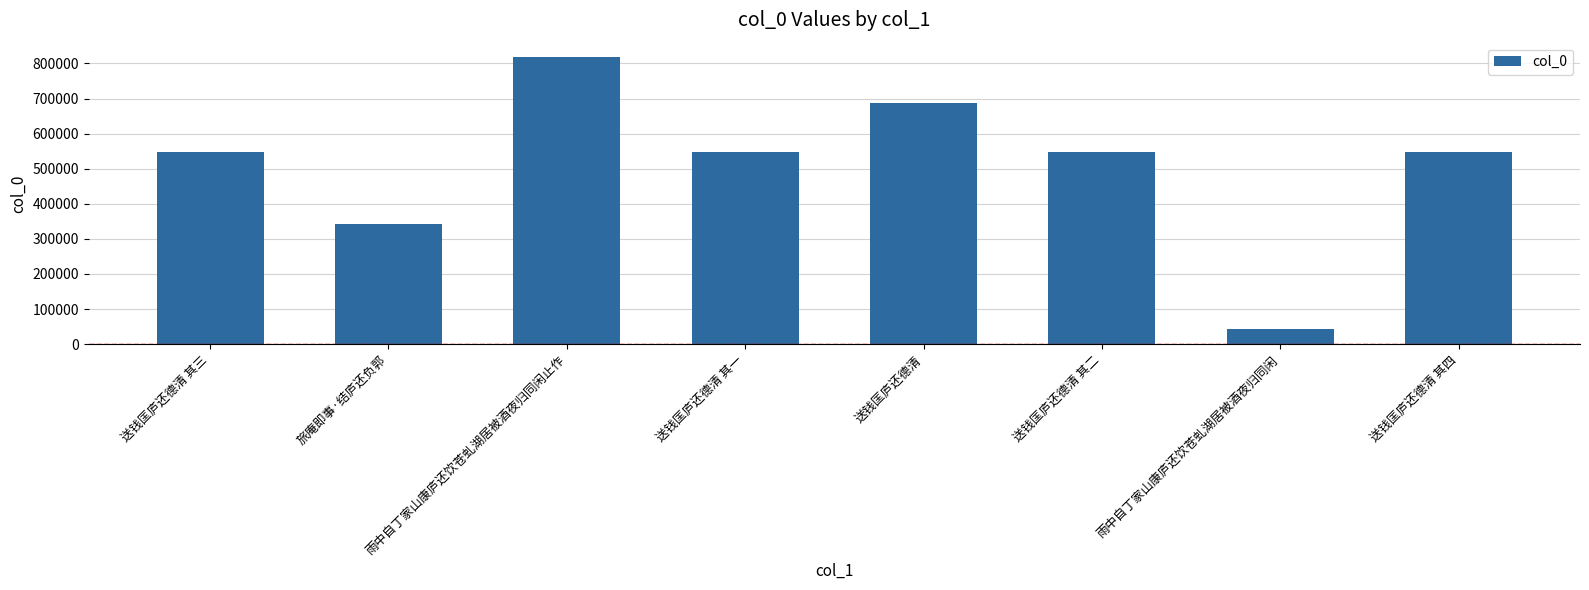

Approximately how many times larger is the value at 送钱匡庐还德清 其二 compared to 送钱匡庐还德清 其一?

1.0